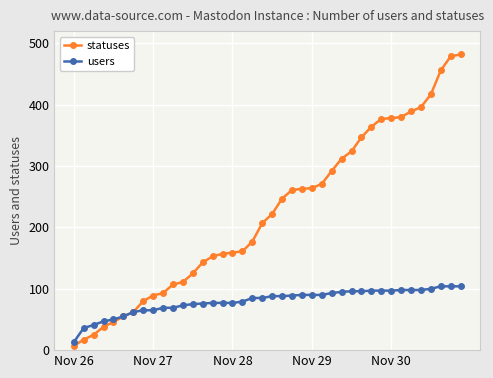

List the series in order of their peak value, lowest first.

users, statuses